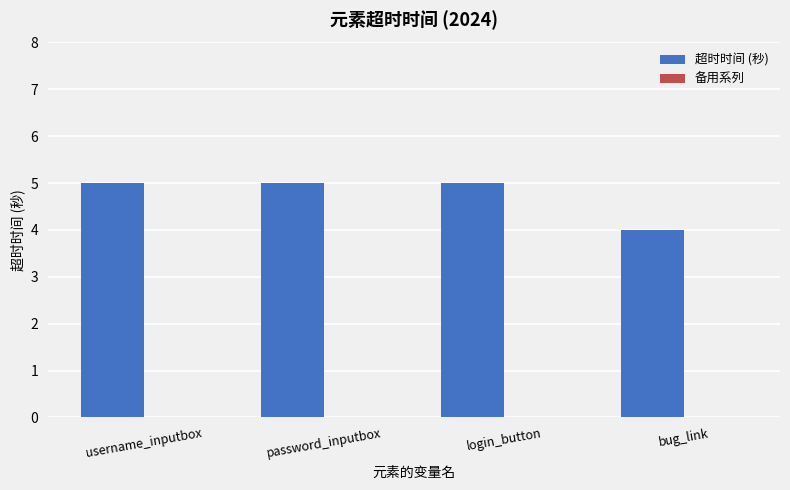

What is the minimum value shown in the chart?

4